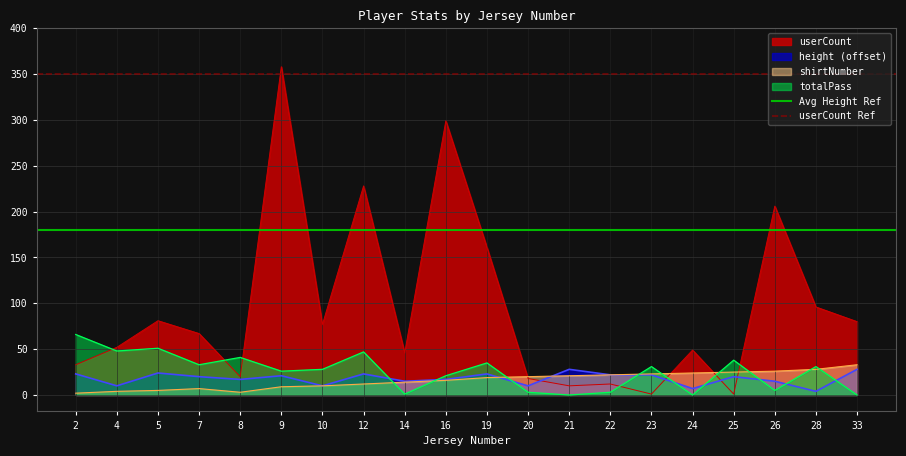

Is it true that Avg Height Ref equals 105 at 4?

False